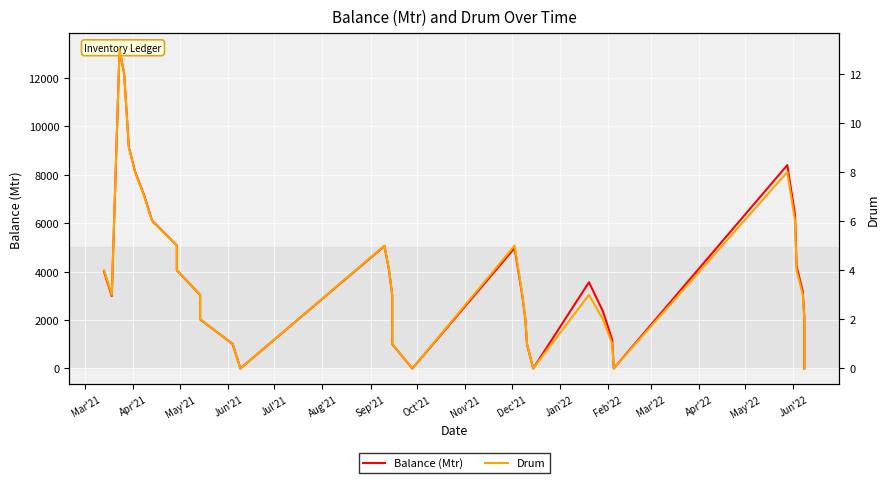

Is this an area chart (filled region under the line)?

No